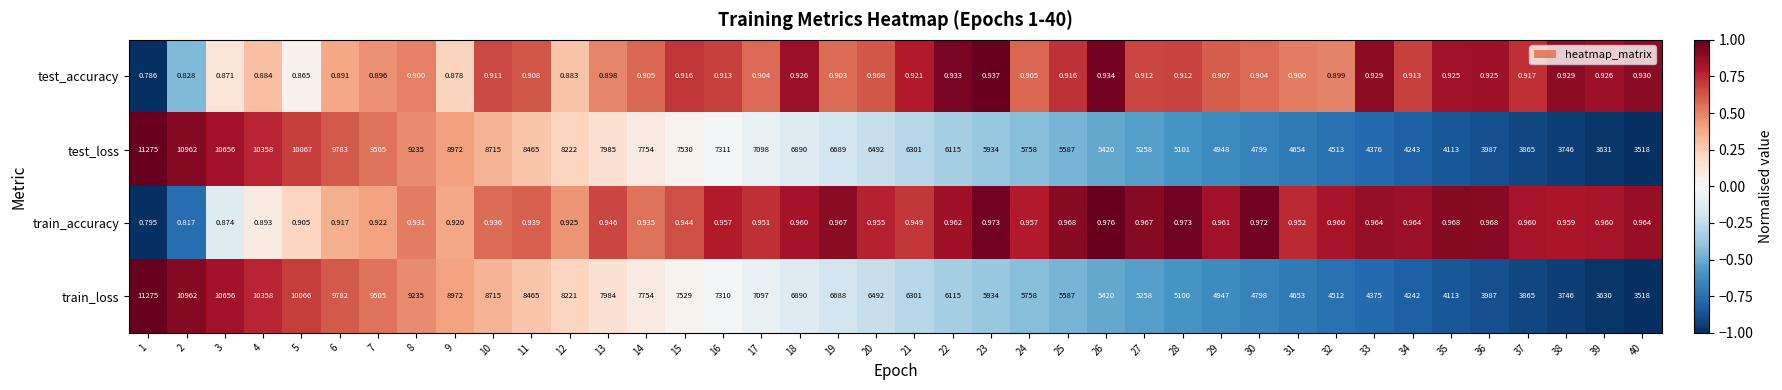

Which series changed the most between 6 and 14?

test_loss